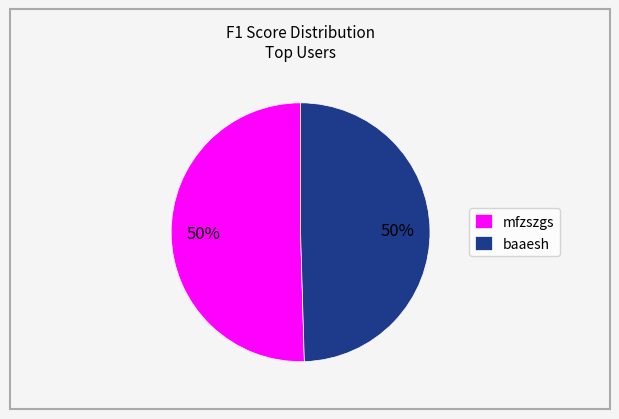

How many slices are in this pie chart?

2